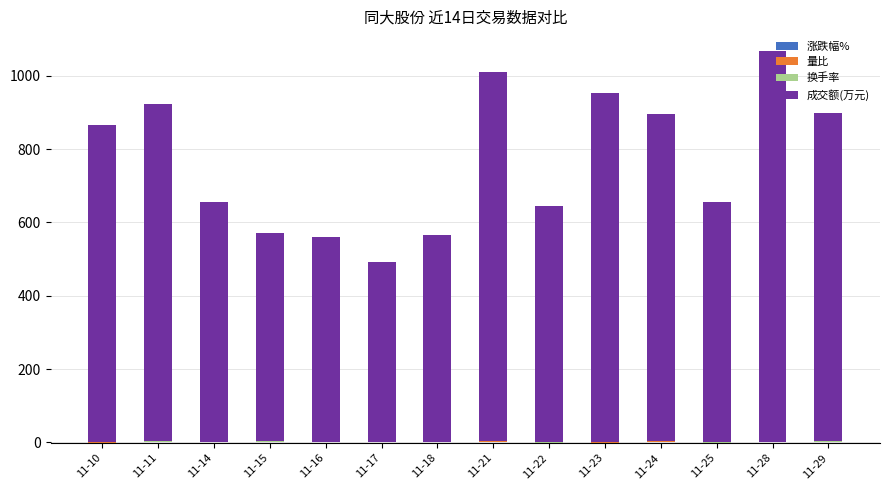

Reading right to left, what are all the values shown in this chart?

涨跌幅%: 11-29=0.9	11-28=0.2	11-25=-1.5	11-24=1.8	11-23=-1.4	11-22=-1.7	11-21=0.8	11-18=0.0	11-17=0.6	11-16=0.1	11-15=1.2	11-14=-0.3	11-11=1.0	11-10=-1.1
量比: 11-29=1.1	11-28=1.3	11-25=0.8	11-24=1.2	11-23=1.5	11-22=1.0	11-21=1.8	11-18=0.9	11-17=0.7	11-16=0.8	11-15=0.7	11-14=0.7	11-11=1.0	11-10=1.0
换手率: 11-29=0.7	11-28=0.8	11-25=0.5	11-24=0.7	11-23=0.7	11-22=0.5	11-21=0.7	11-18=0.4	11-17=0.3	11-16=0.4	11-15=0.4	11-14=0.5	11-11=0.7	11-10=0.6
成交额(万元): 11-29=895.0	11-28=1066.0	11-25=655.0	11-24=892.0	11-23=953.0	11-22=645.0	11-21=1007.0	11-18=565.0	11-17=491.0	11-16=558.0	11-15=568.0	11-14=656.0	11-11=920.0	11-10=866.0